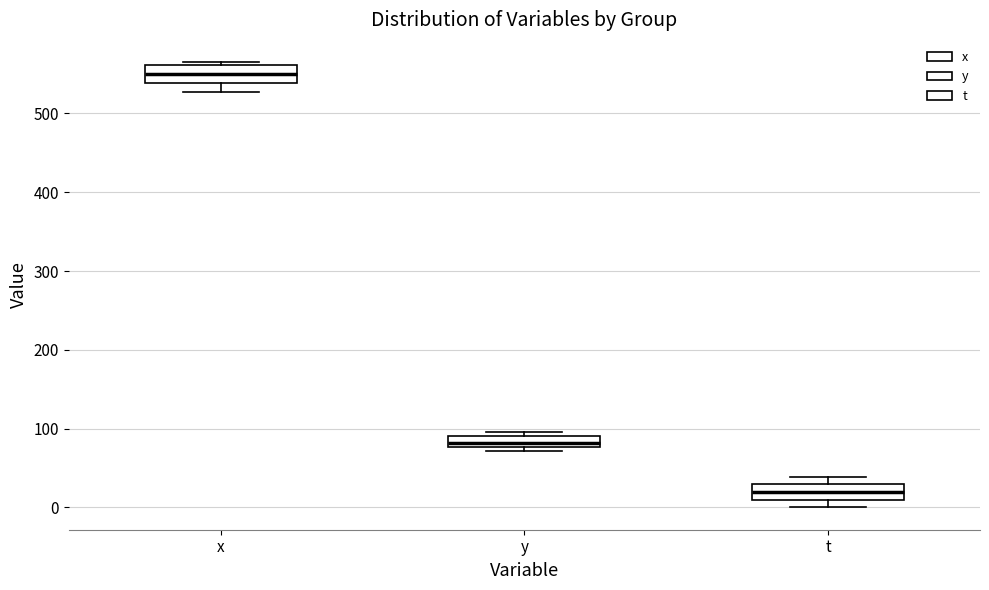

Which box's median line is the highest?

x